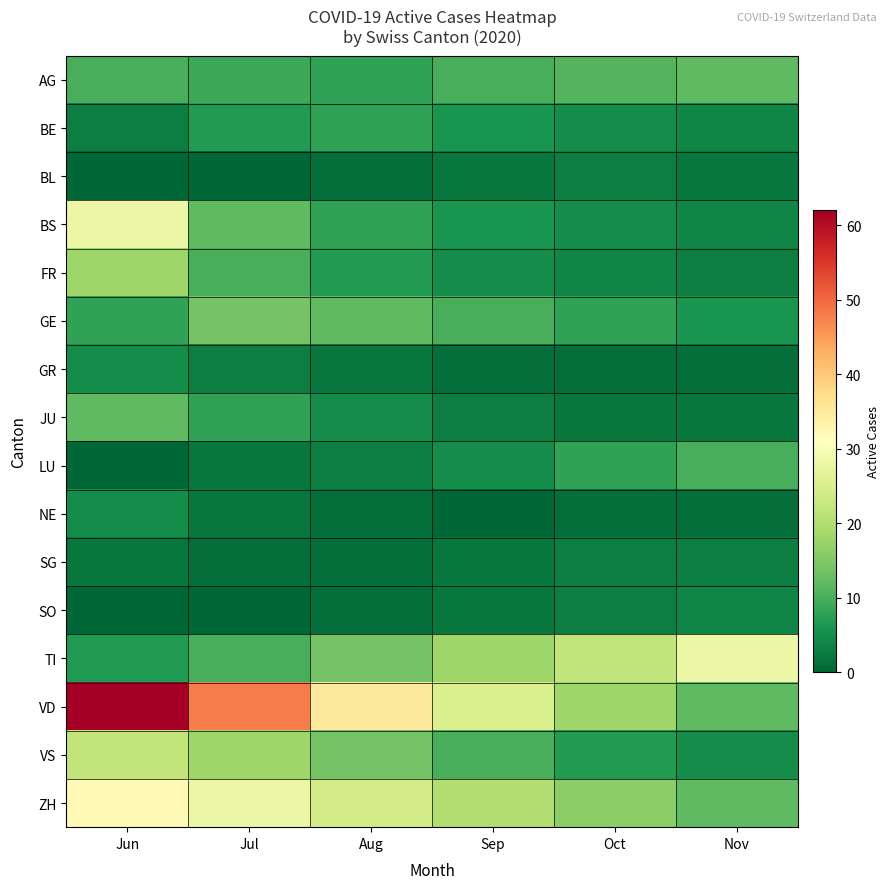

Reading left to right, extract all data points from this chart.

AG: Jun=10	Jul=9	Aug=8	Sep=10	Oct=11	Nov=12
BE: Jun=3	Jul=7	Aug=8	Sep=6	Oct=5	Nov=4
BL: Jun=0	Jul=0	Aug=1	Sep=2	Oct=3	Nov=2
BS: Jun=28	Jul=12	Aug=8	Sep=6	Oct=5	Nov=4
FR: Jun=18	Jul=10	Aug=7	Sep=5	Oct=4	Nov=3
GE: Jun=8	Jul=14	Aug=12	Sep=10	Oct=8	Nov=6
GR: Jun=5	Jul=3	Aug=2	Sep=1	Oct=1	Nov=1
JU: Jun=12	Jul=8	Aug=5	Sep=3	Oct=2	Nov=2
LU: Jun=0	Jul=2	Aug=3	Sep=5	Oct=8	Nov=10
NE: Jun=5	Jul=2	Aug=1	Sep=0	Oct=1	Nov=1
SG: Jun=2	Jul=1	Aug=1	Sep=2	Oct=3	Nov=3
SO: Jun=0	Jul=0	Aug=1	Sep=2	Oct=3	Nov=4
TI: Jun=7	Jul=10	Aug=14	Sep=18	Oct=22	Nov=28
VD: Jun=62	Jul=48	Aug=35	Sep=25	Oct=18	Nov=12
VS: Jun=22	Jul=18	Aug=14	Sep=10	Oct=7	Nov=5
ZH: Jun=32	Jul=28	Aug=24	Sep=20	Oct=16	Nov=12